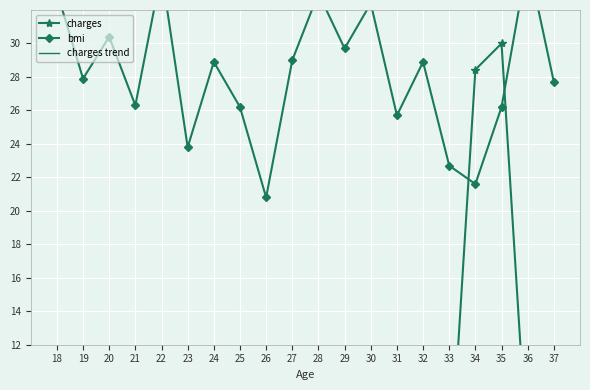

Which category has the lowest value in the charges series?

18